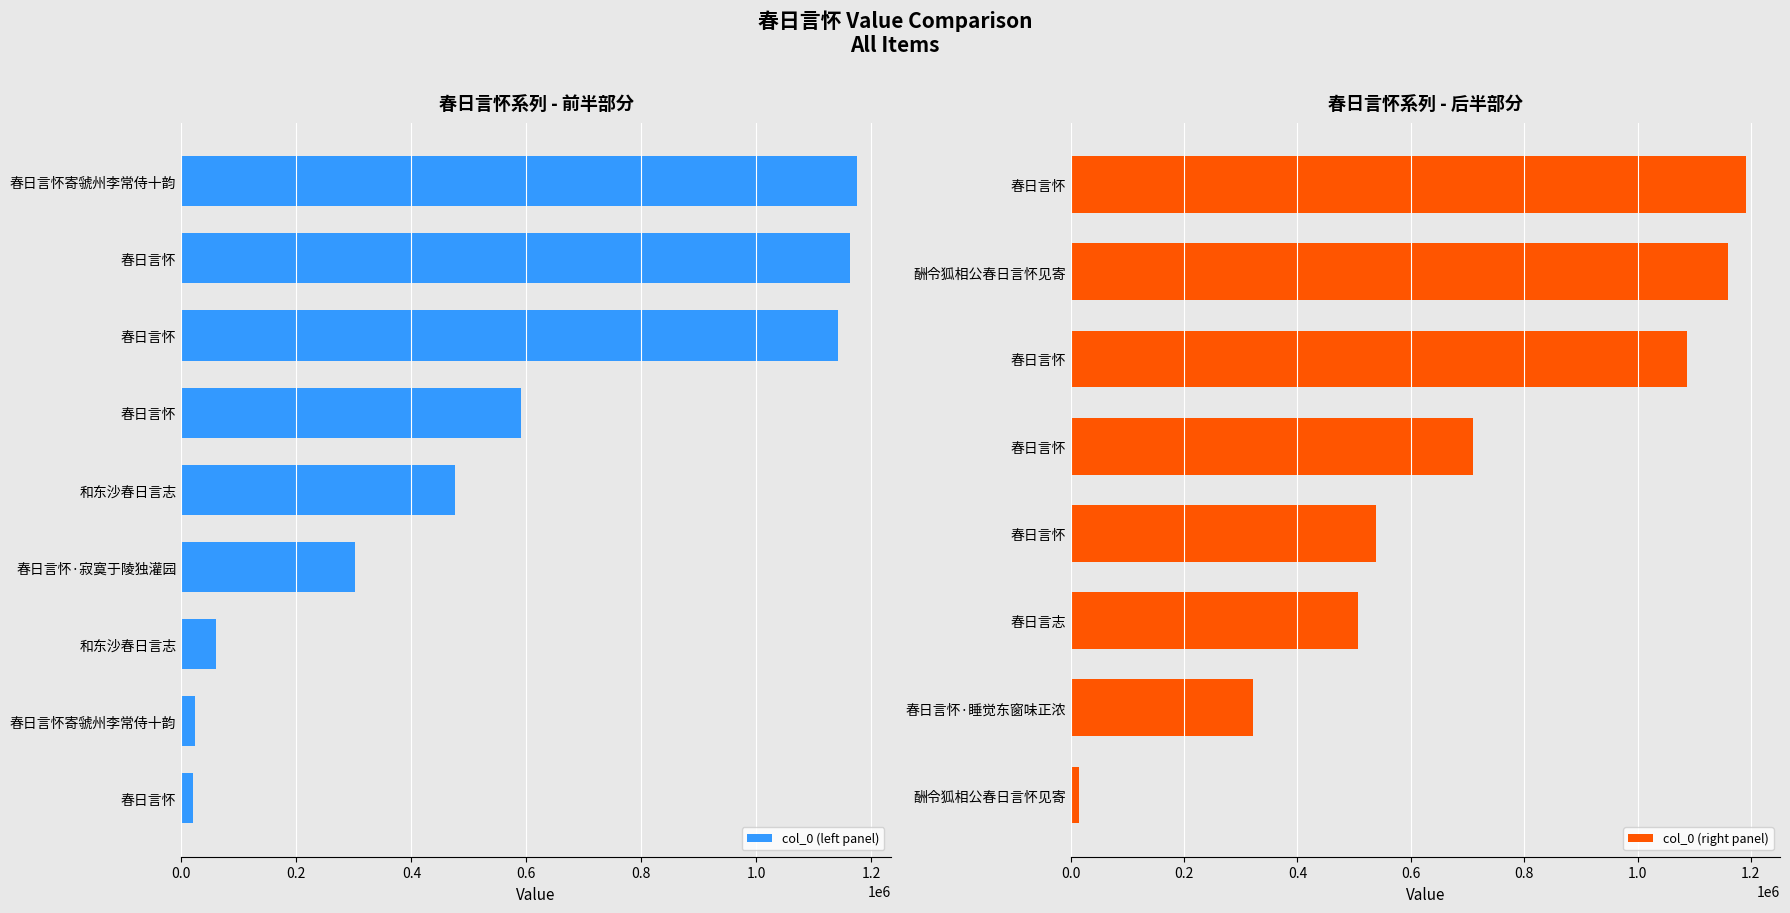

What is the change in value from 春日言怀 to 酬令狐相公春日言怀见寄?

-31848